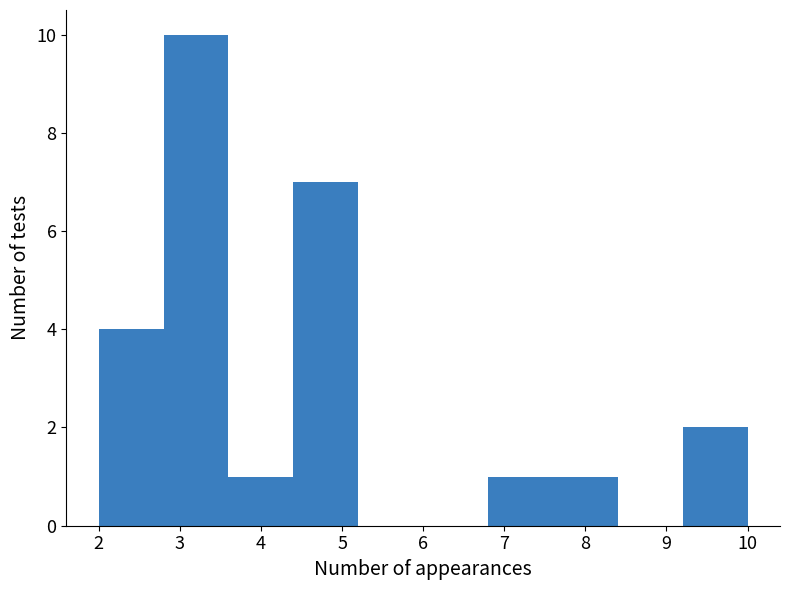

Over which range of the x-axis is the bar tallest?

2.8 to 3.6